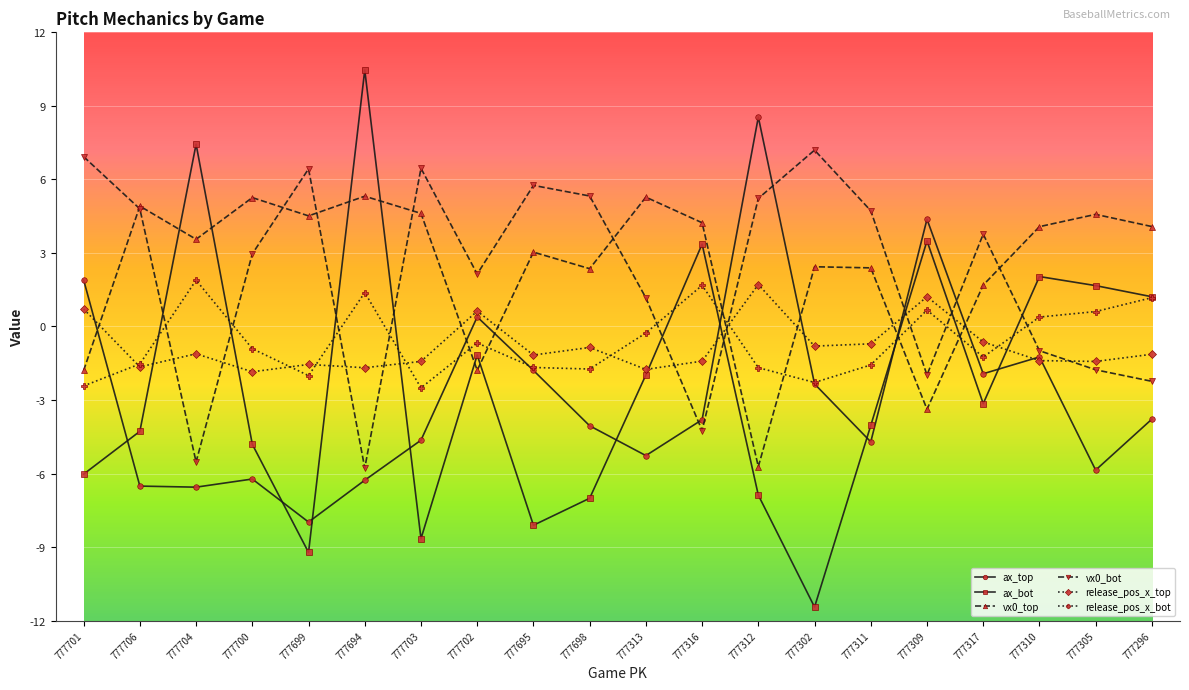

What is the spread (max minus min) of values at 777312?

15.4